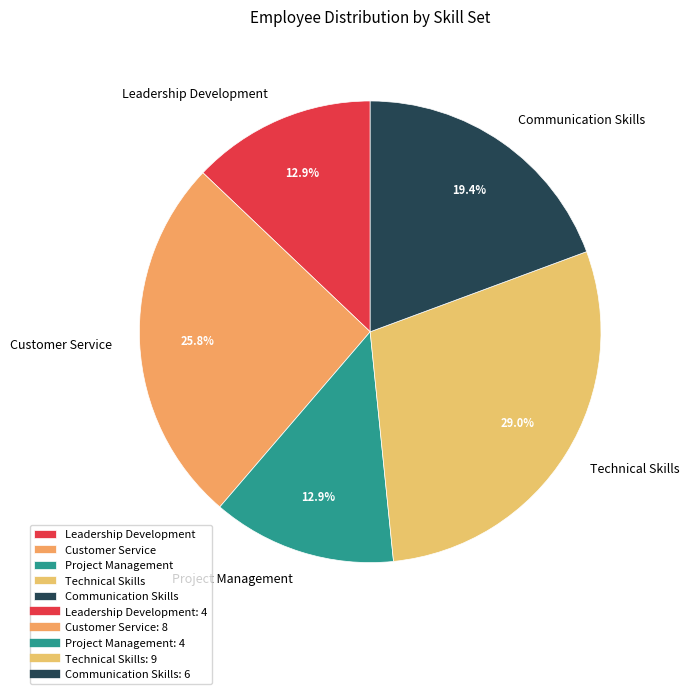

Which category has the biggest portion of the pie?

Technical Skills